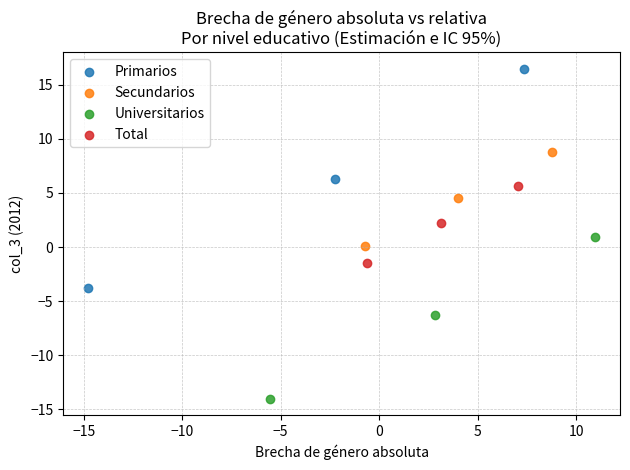

Which series contains the highest Y value?

Primarios